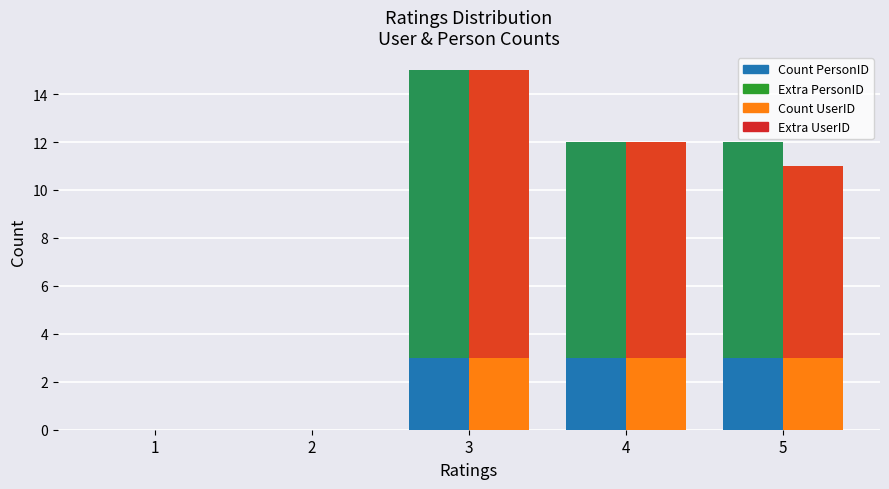

Where is Count_PersonID nearest to the value 7?

4